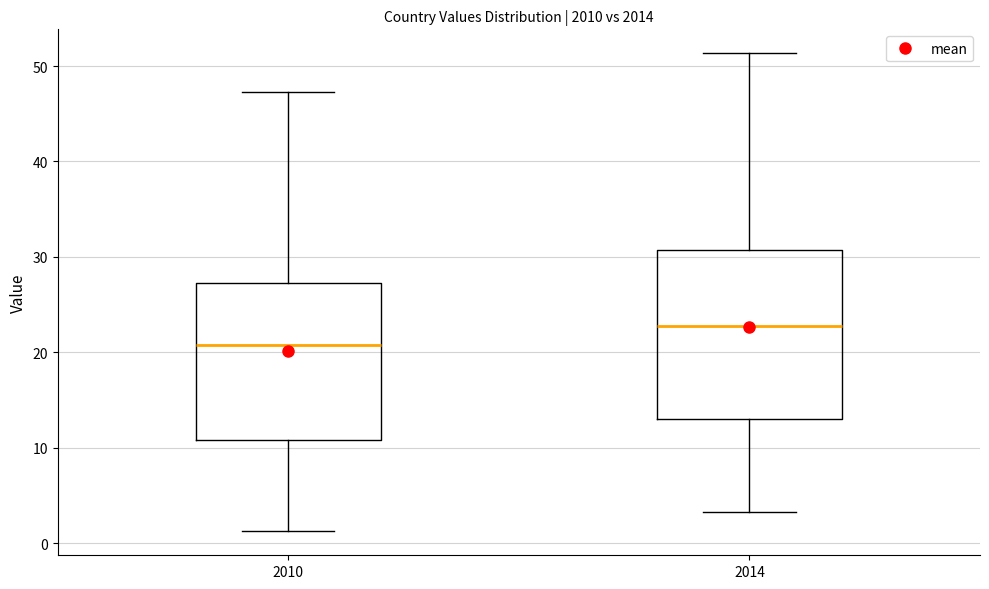

Reading left to right, read every box against the y-axis: the position of its median line, the range the box covers, and the ends of its whiskers. The values are not printed on the chart, so give them approximately, as read against the axis.

2010: median 21, box 11 to 27, whiskers 1 to 47
2014: median 23, box 13 to 31, whiskers 3 to 51